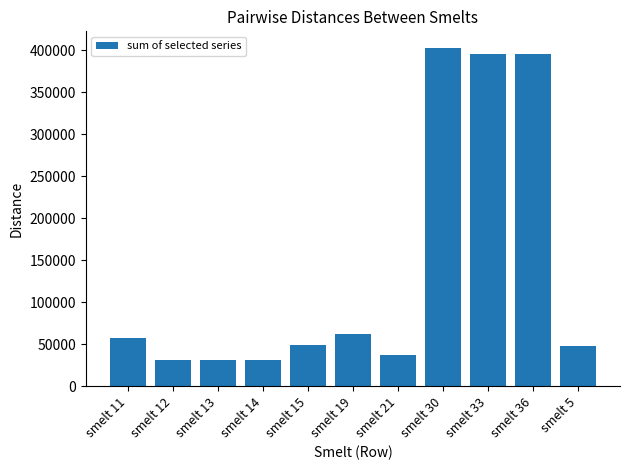

How many data points are less than 49112?

5